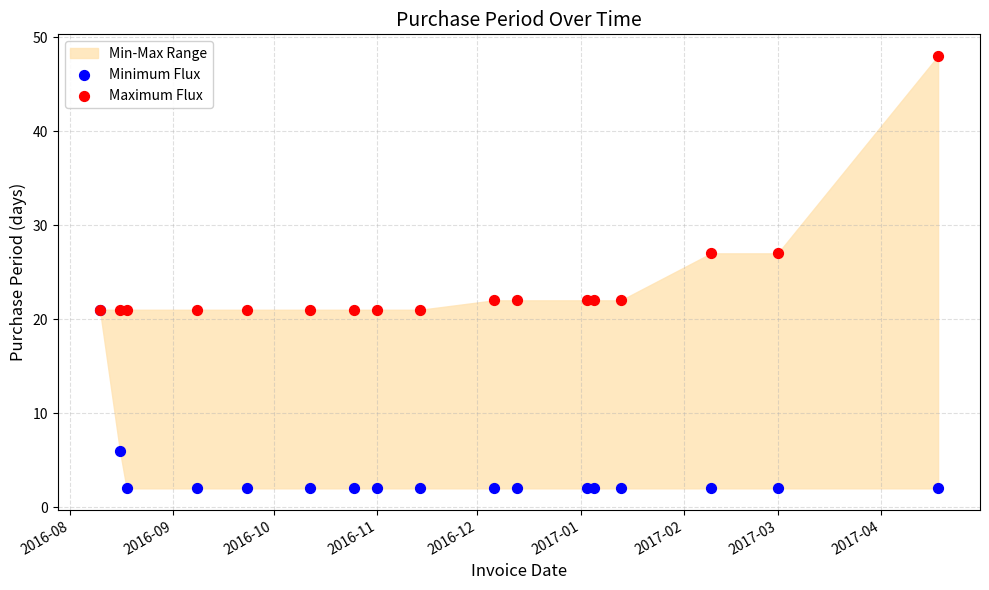

Which series reaches the minimum Y coordinate?

Minimum Flux